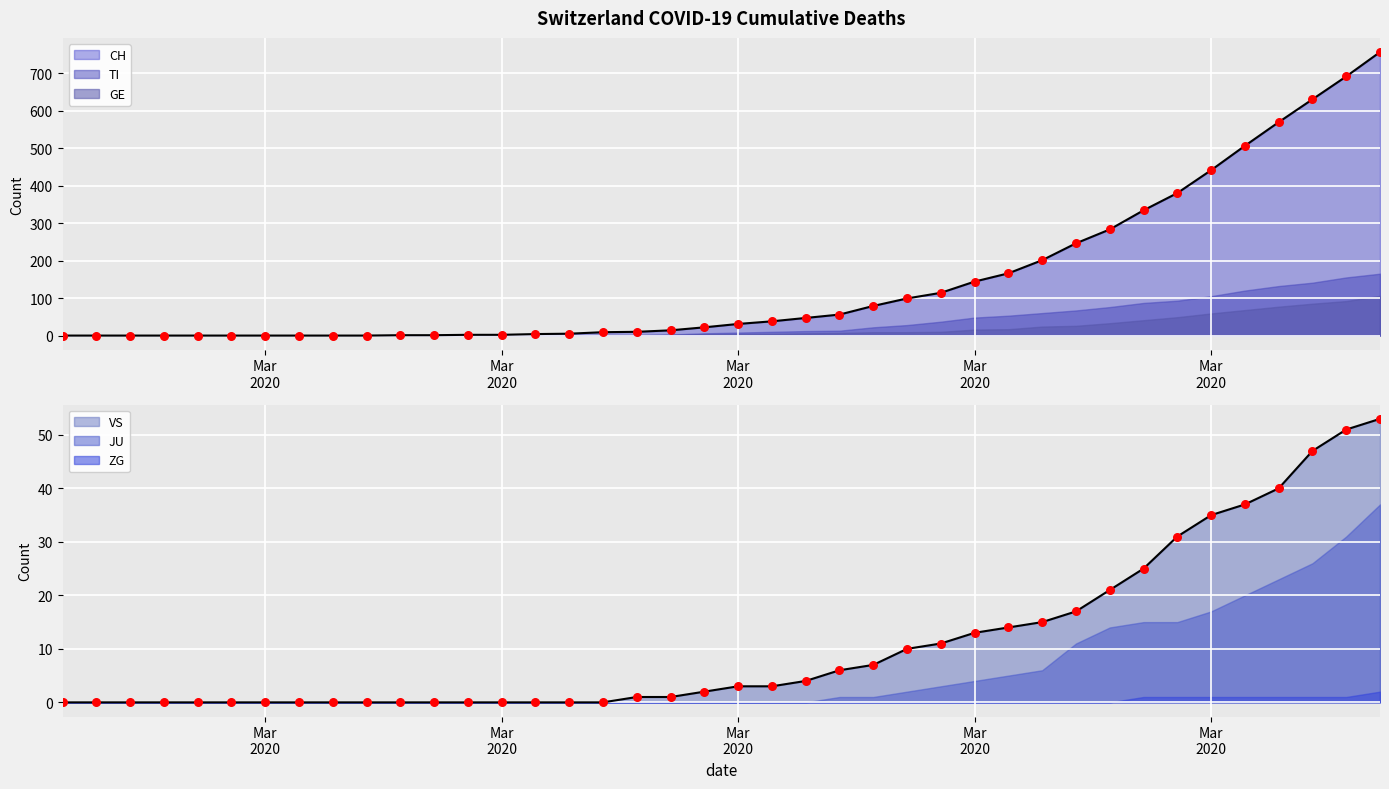

At how many categories does at least one series exceed 127?

13